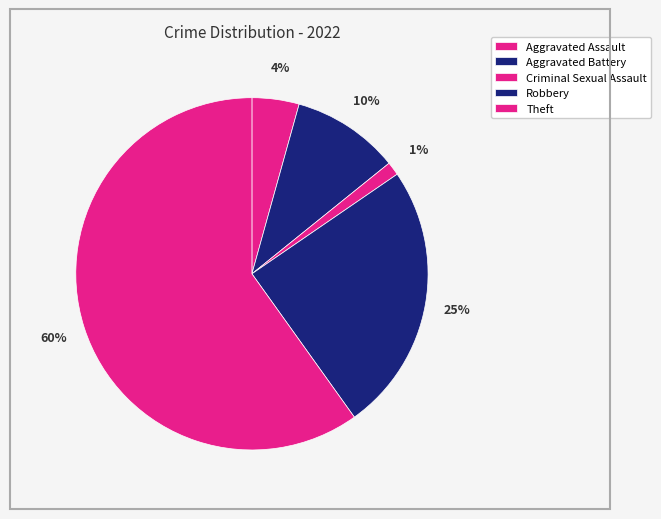

What percentage do Aggravated Assault and Theft together represent?

64.2%